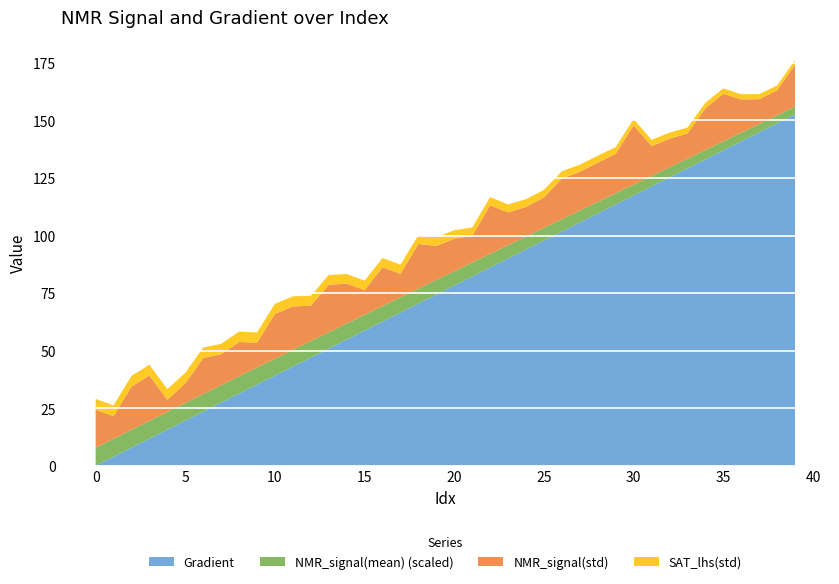

What is the total value across all series at 10?

70.3